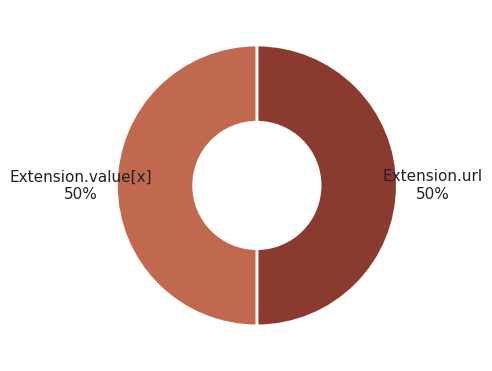

To the nearest percent, what is the average slice percentage?

50%